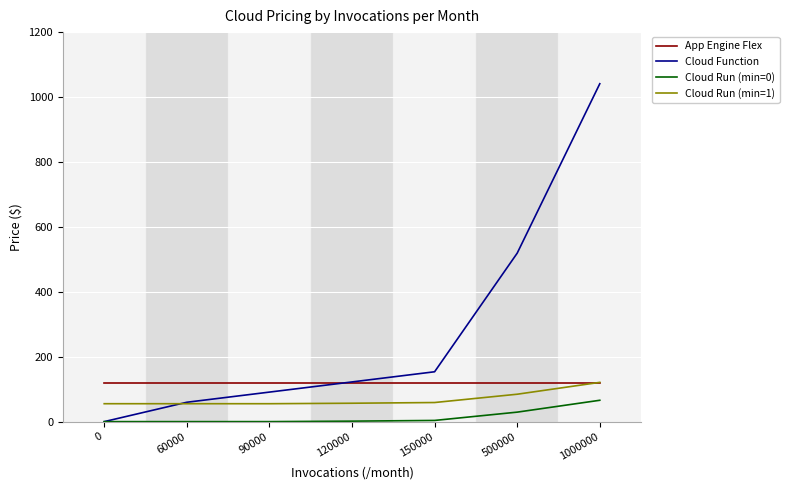

What is the lowest value of the App Engine Flex series?

118.7